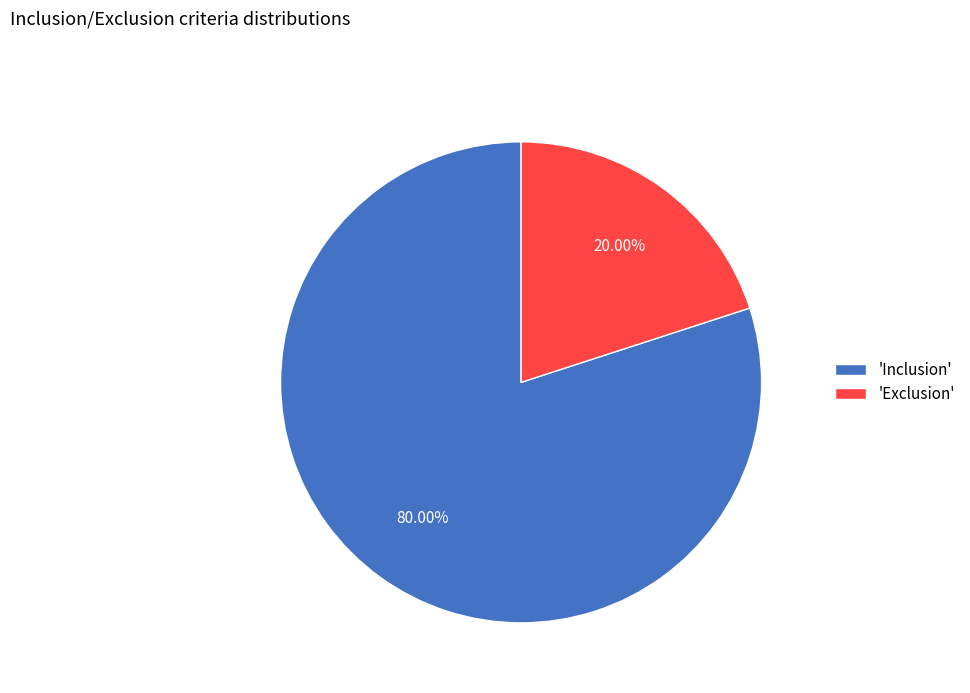

What is the ratio of the value at 'Inclusion' to the value at 'Exclusion'?

4.0